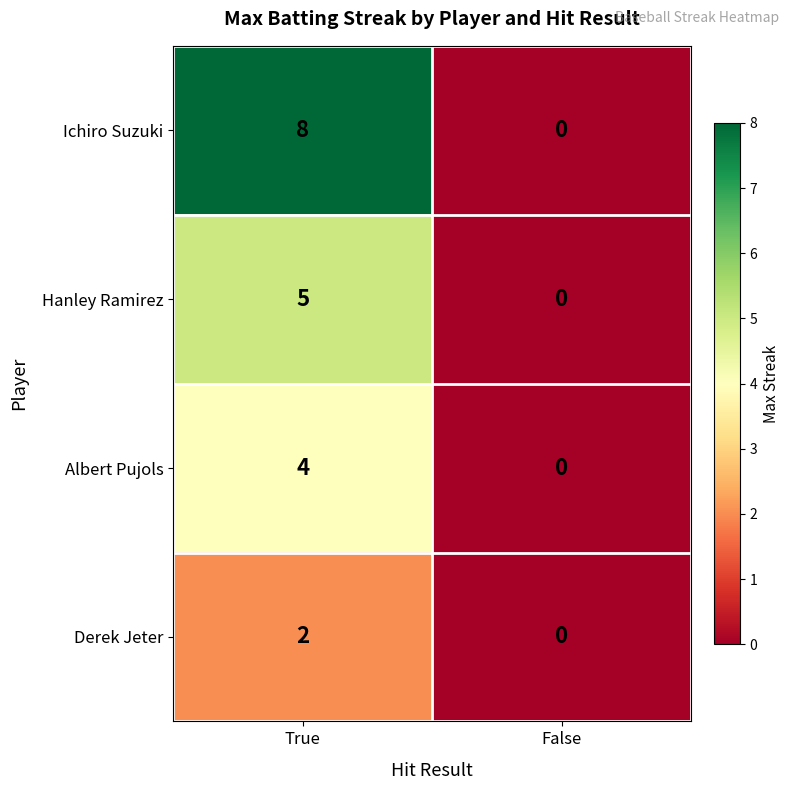

What value does the Ichiro Suzuki series have at True?

8